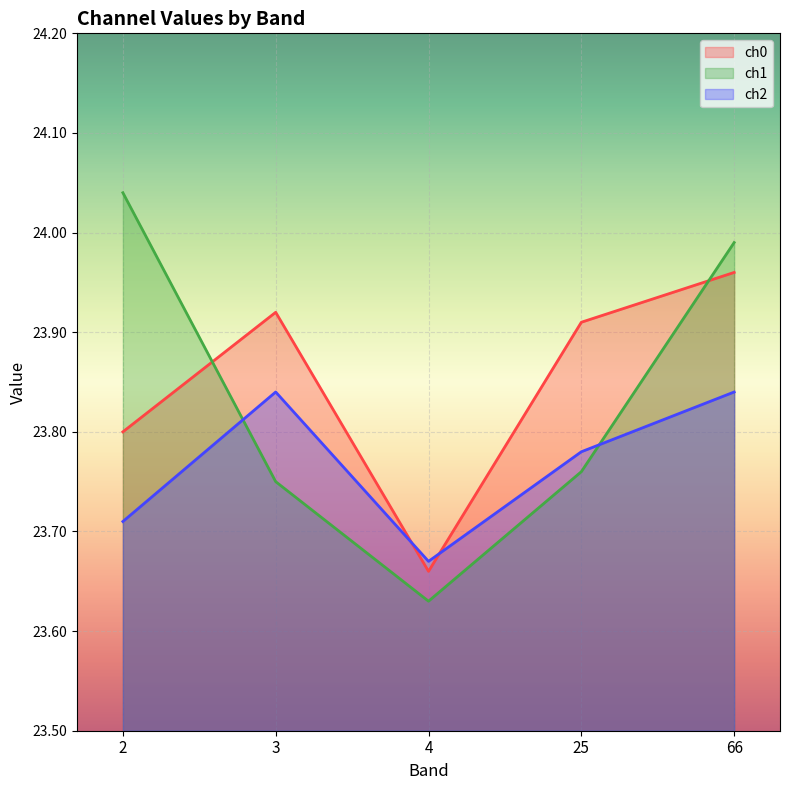

How many categories are shown in the chart?

5